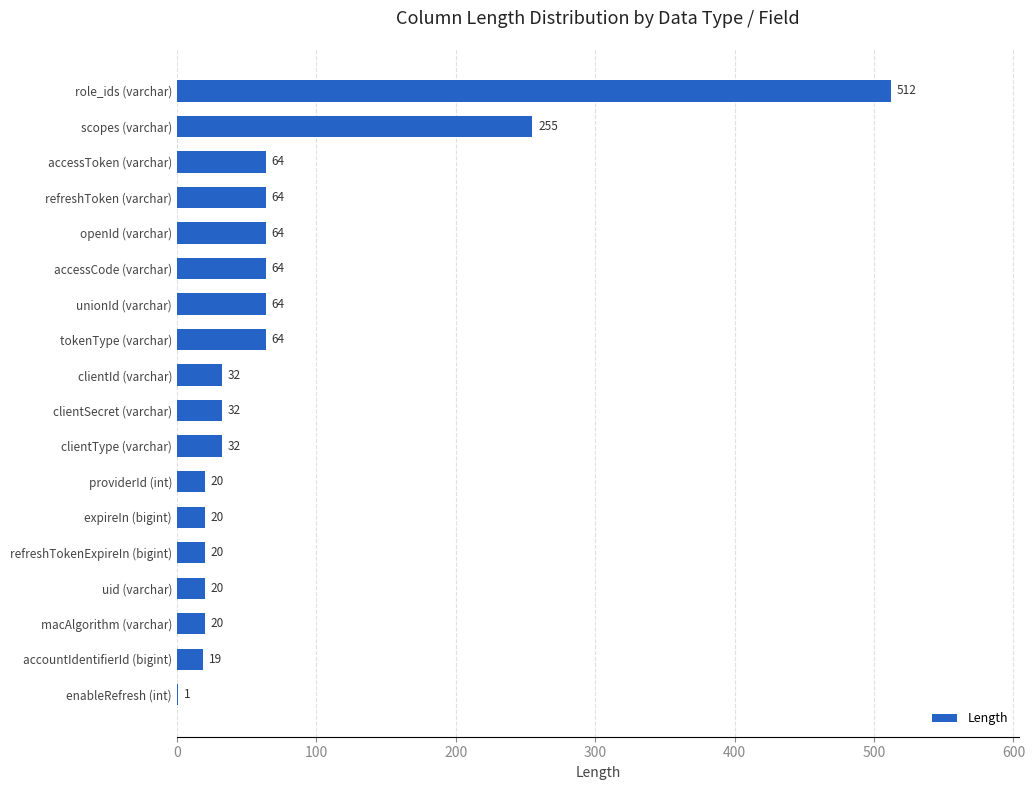

Count the number of data series in this chart.

1